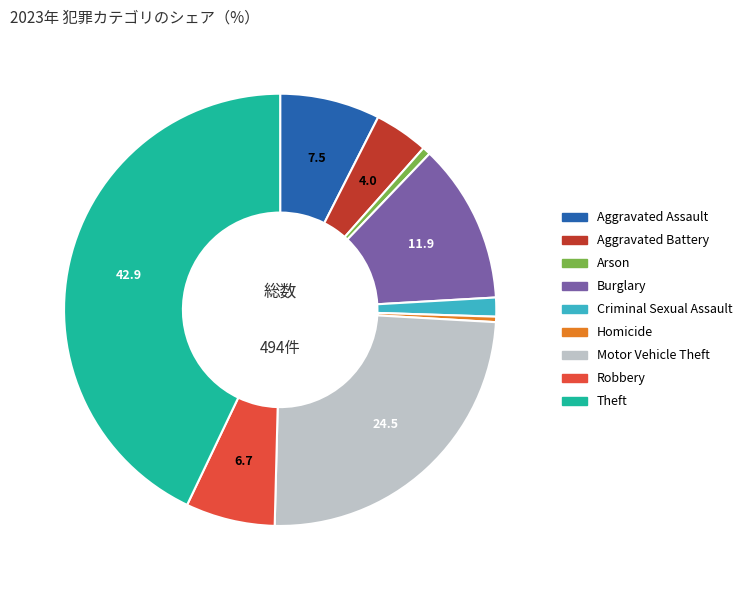

Does Motor Vehicle Theft represent more than half of the total?

No